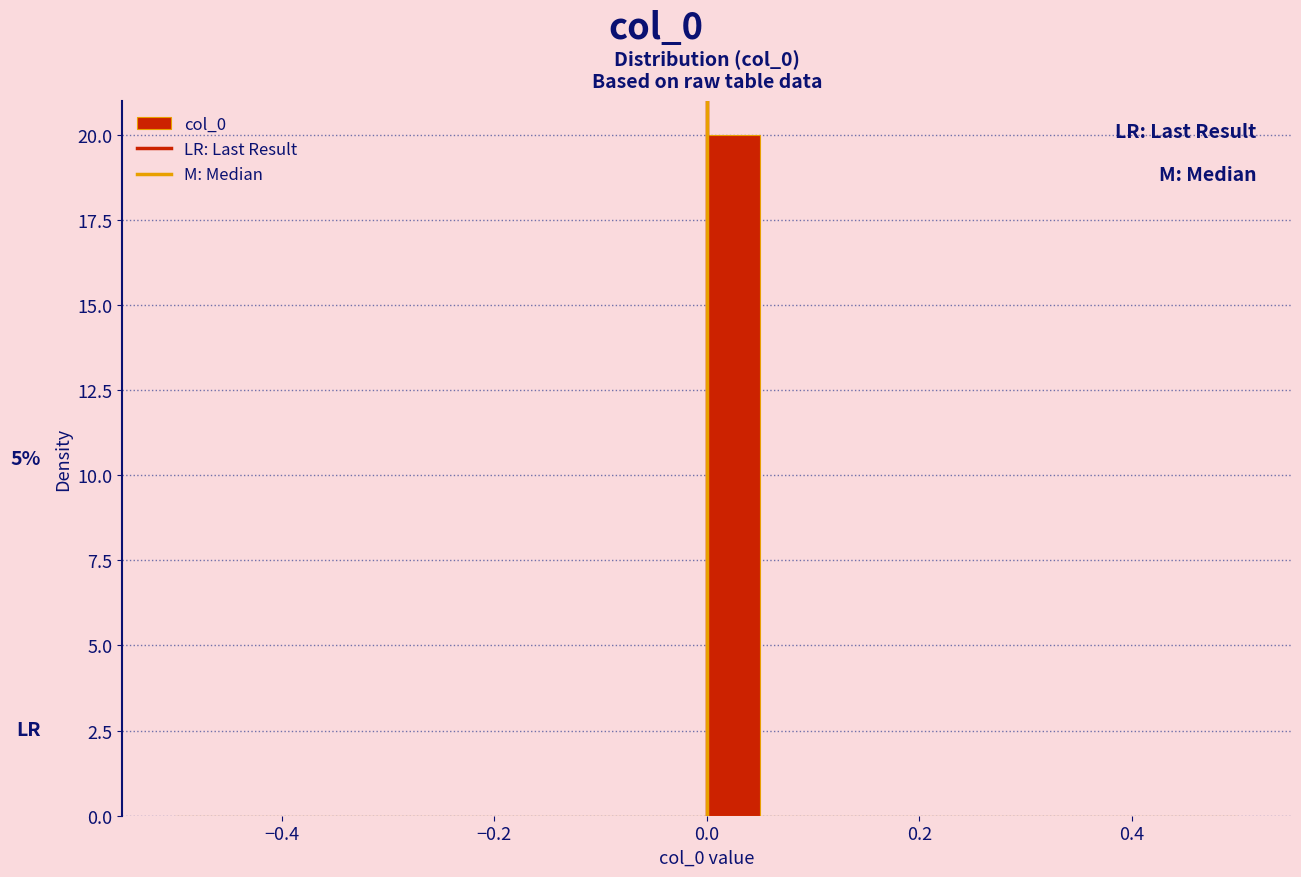

Around what value on the x-axis is the tallest bar? Give the approximate position of its centre, as read against the axis.

0.02